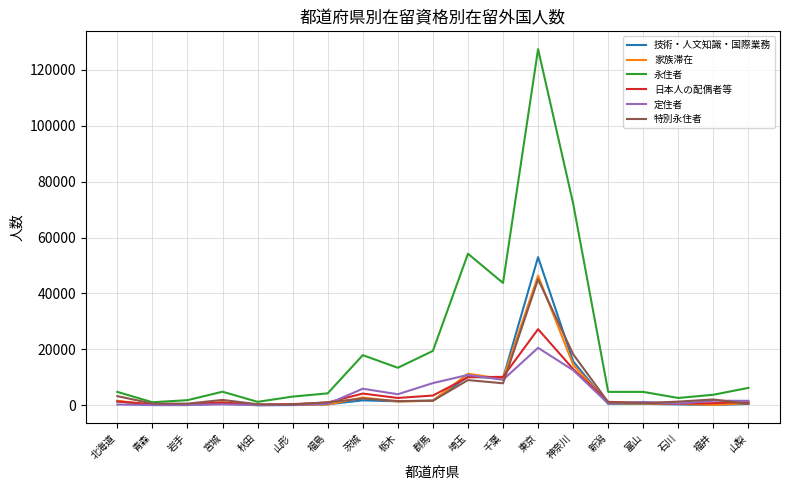

In 技術・人文知識・国際業務, how many points are lower than both neighbors (excluding endpoints)?

6